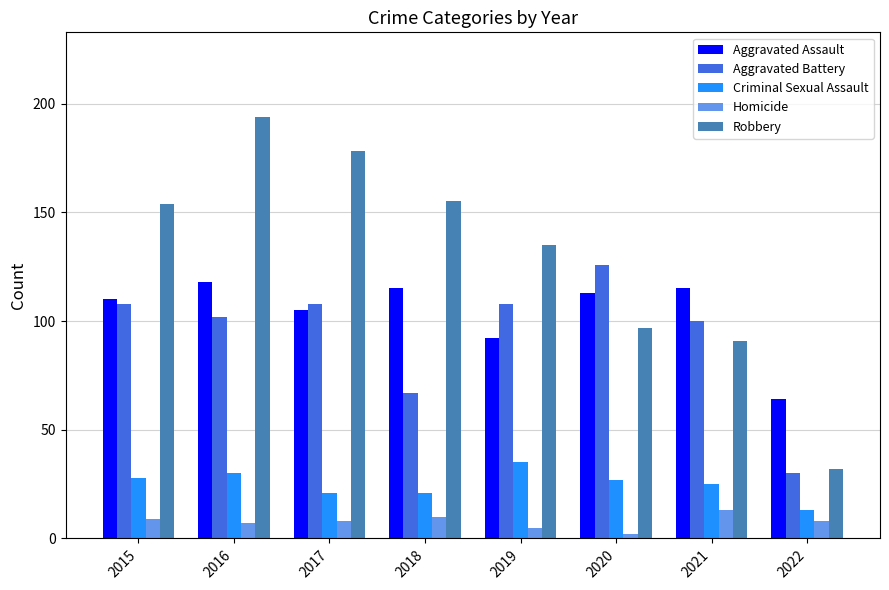

What is the maximum value shown in the chart?

194